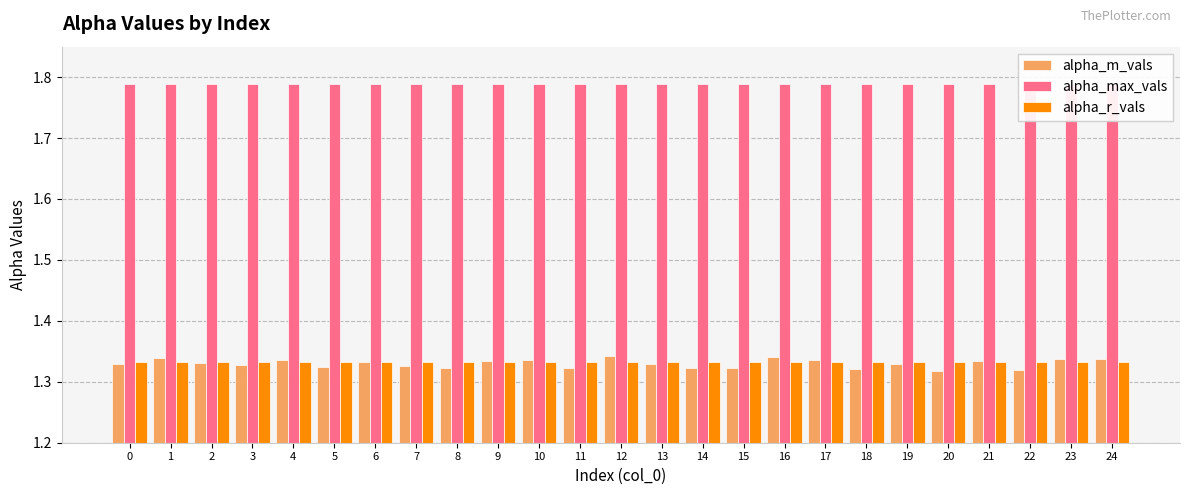

The alpha_max_vals series shows 1.1 at 23. True or false?

False